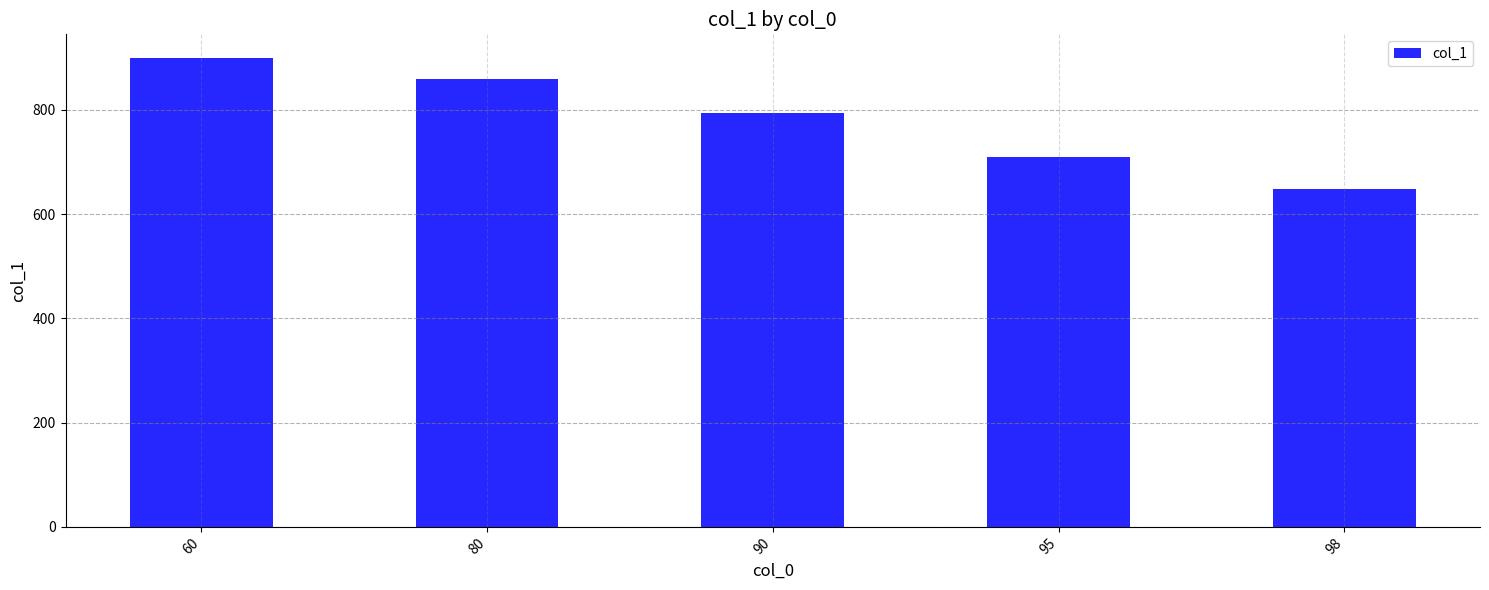

Is it true that the value at 80 is 859?

True